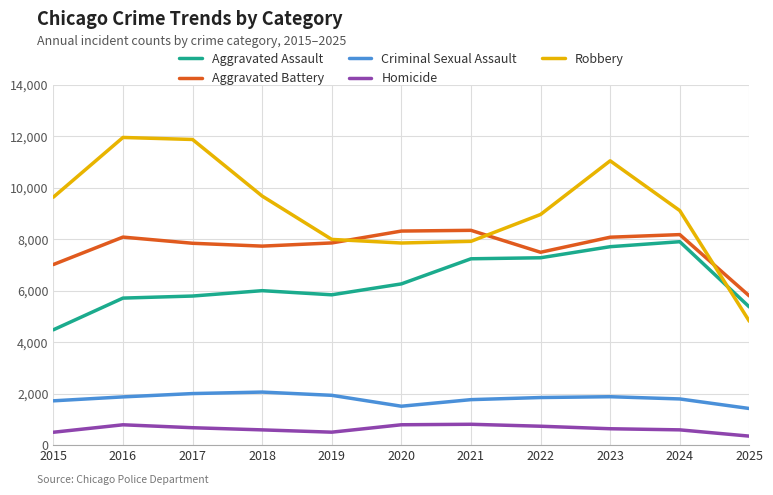

What is the sum of the Criminal Sexual Assault values at 2023 and 2017?

3878